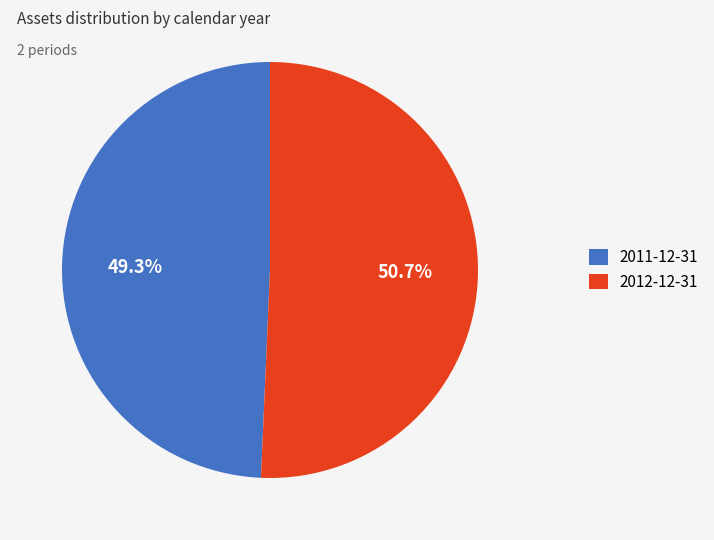

To the nearest percent, what is the average slice percentage?

50%